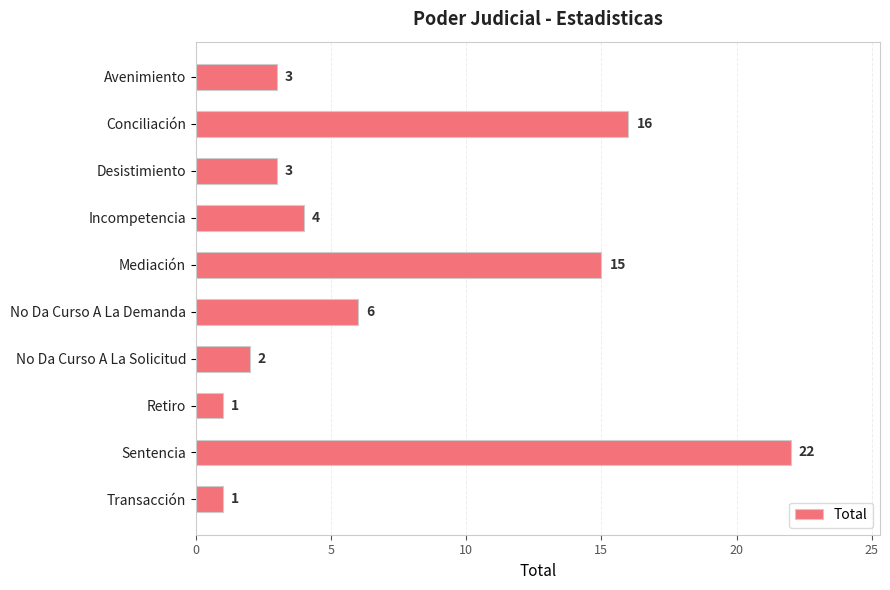

How many data points are less than 4?

5